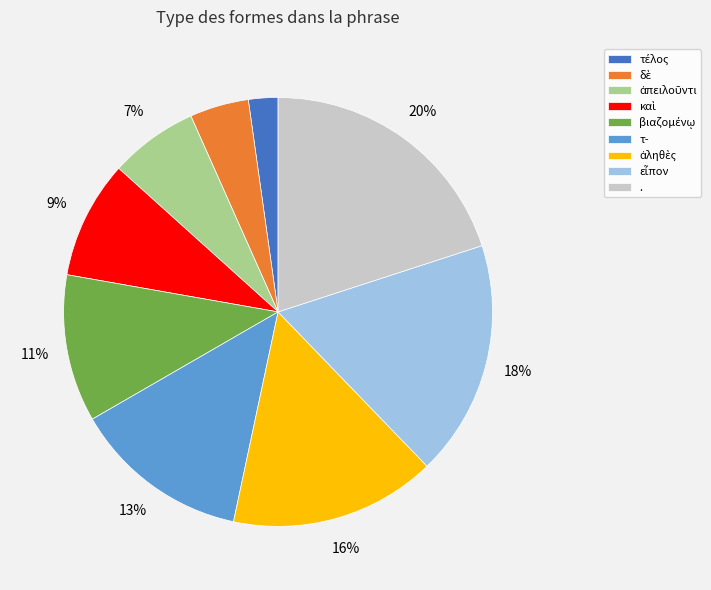

Is there a majority slice in this chart?

No